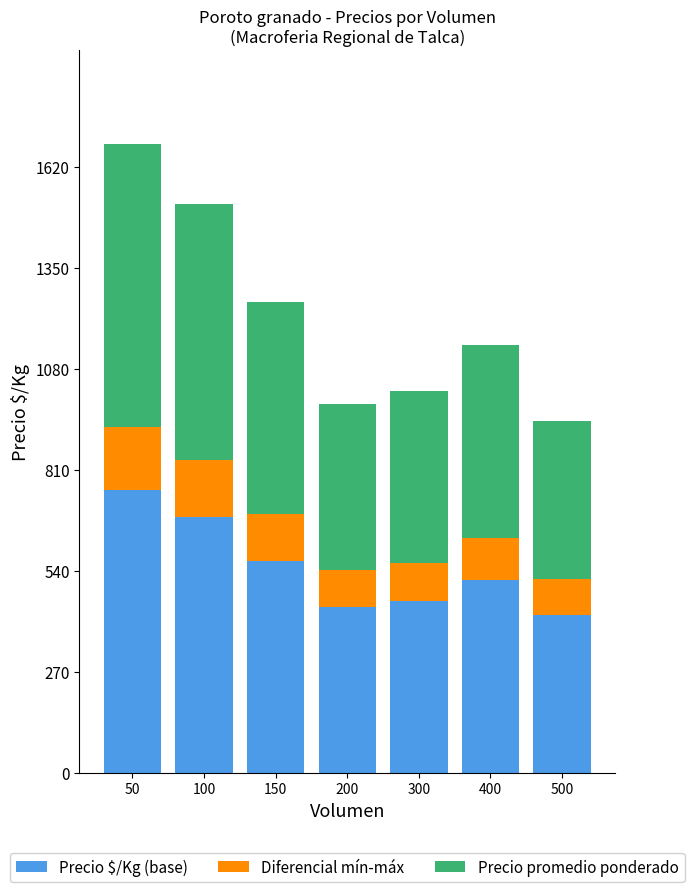

What is the sum of the Precio $/Kg (base) values at 50 and 100?

1440